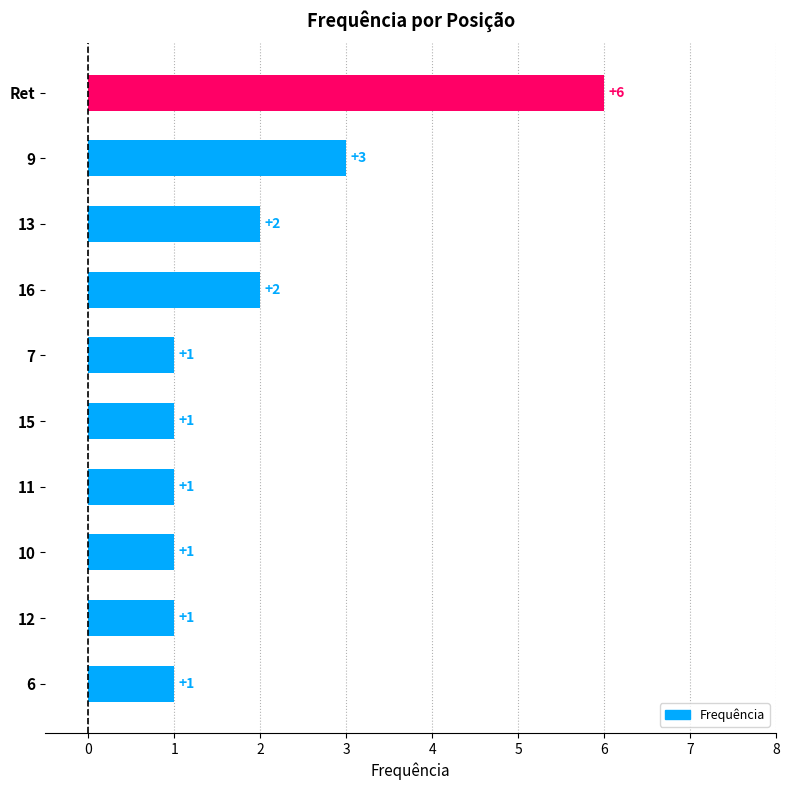

Where is the data nearest to the value 3?

9